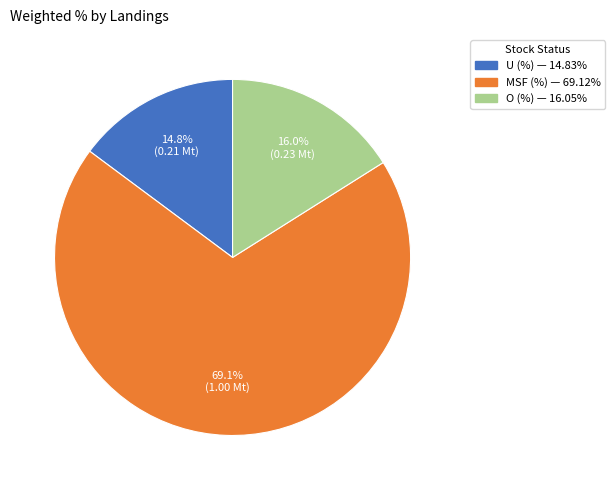

Is it true that O (%) is 16% of the pie?

True